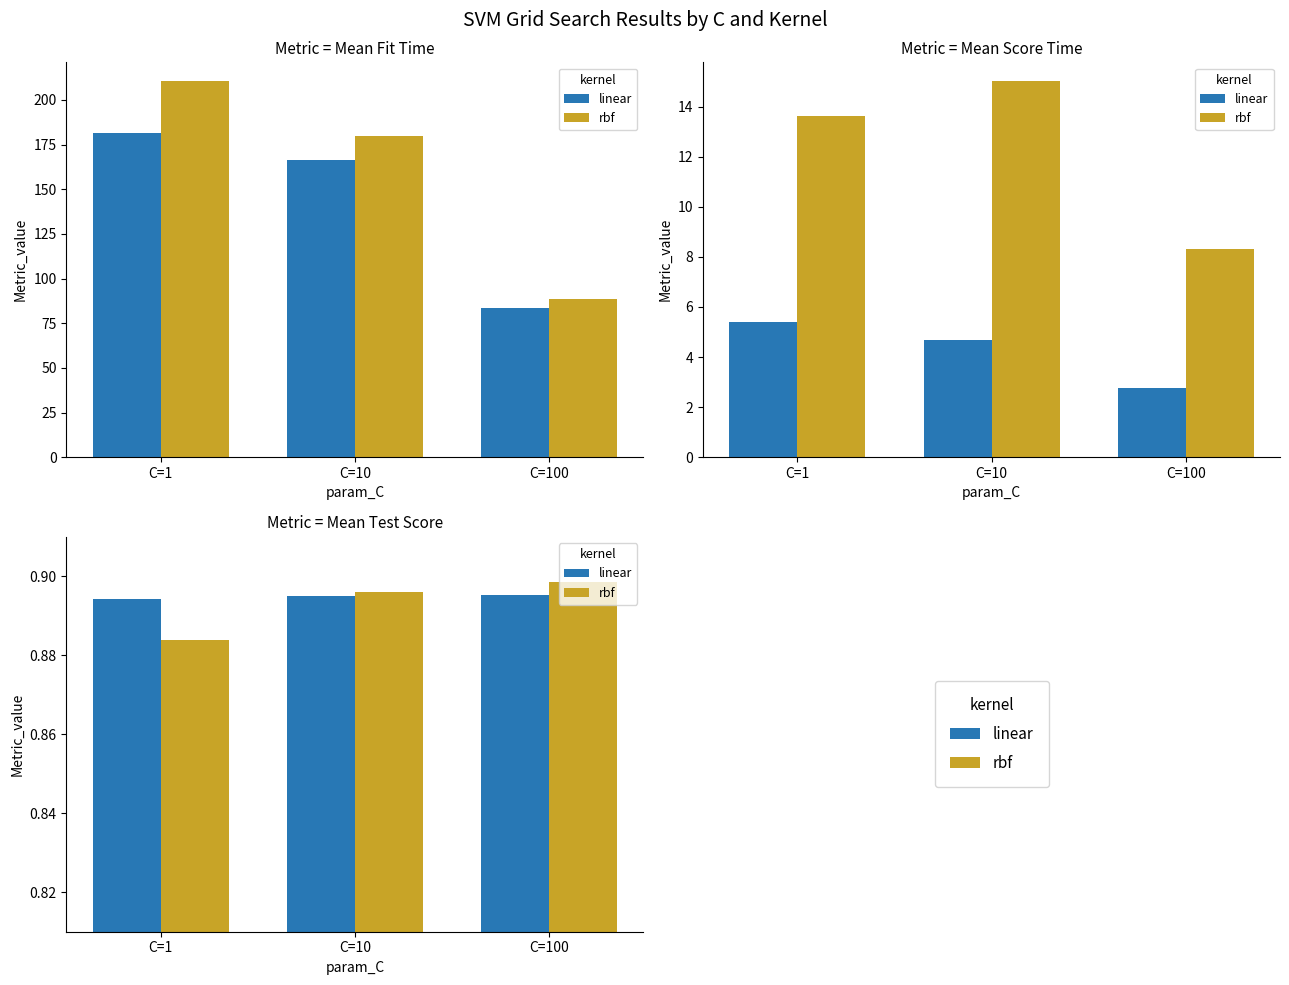

The value of linear at C=100 is 1.2. True or false?

False